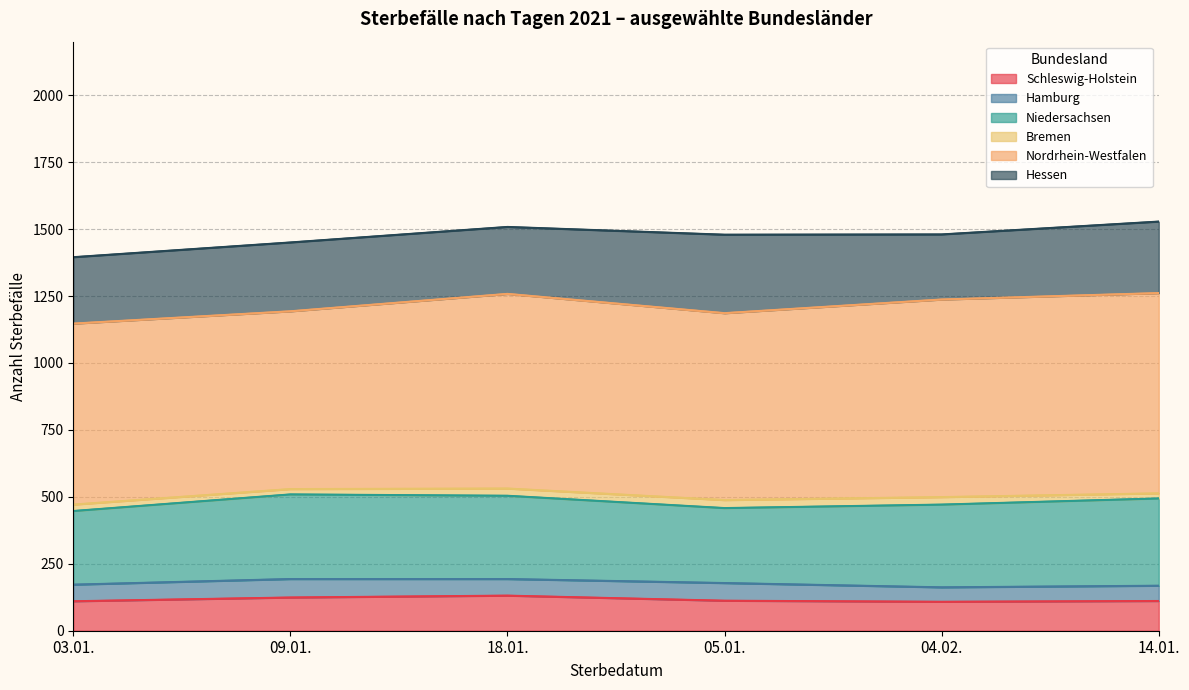

True or false: Hessen has more than 2 points higher than both neighbors.

False